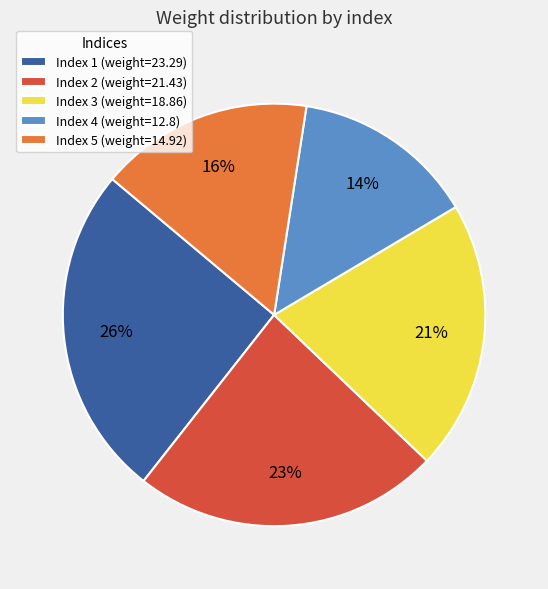

The Index 1 (weight=23.29) slice represents 26% of the pie. True or false?

True